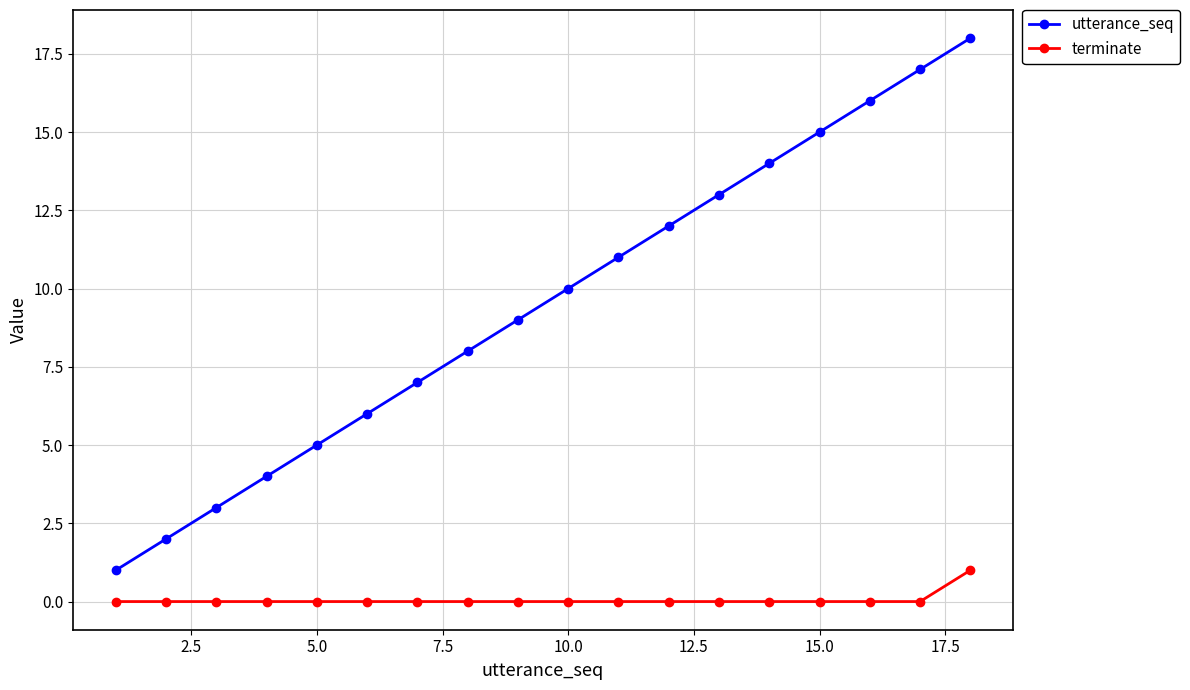

What is the sum of all utterance_seq values?

171